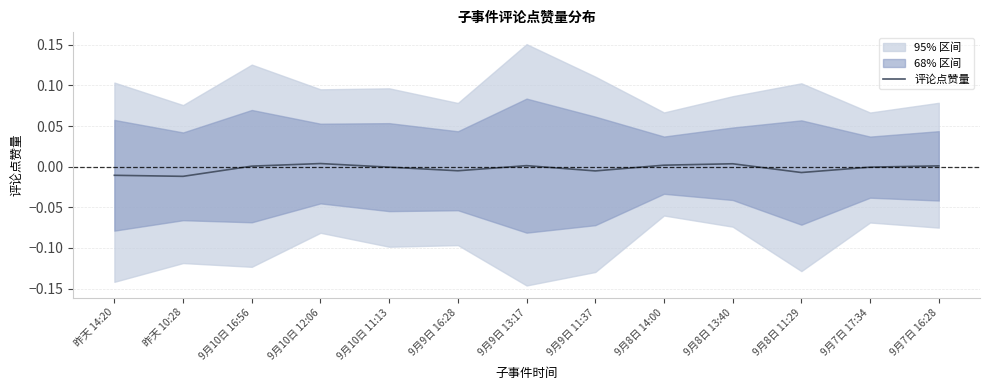

What is the label of the 1st point from the left?

昨天 14:20